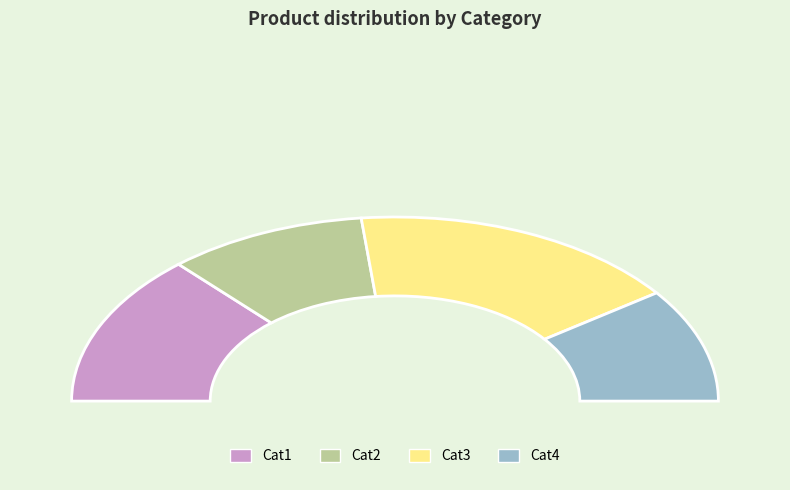

Rank the categories by value from highest to lowest.

Cat3, Cat1, Cat2, Cat4